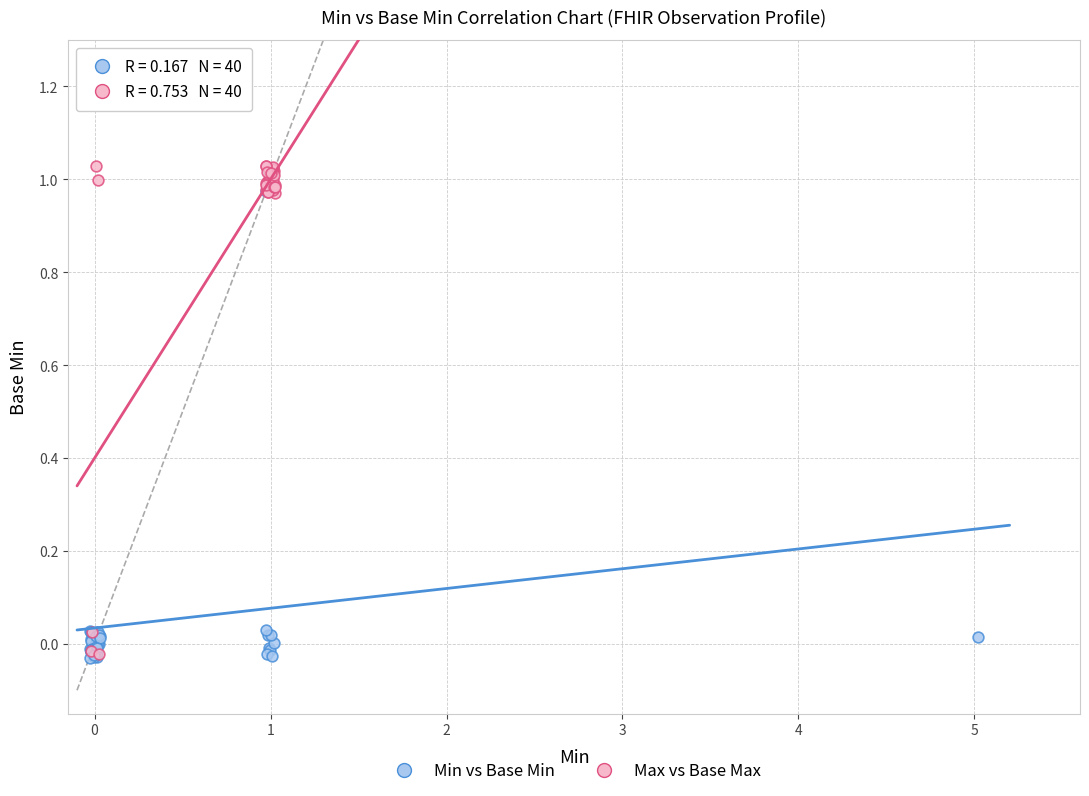

Which series contains the highest Y value?

Max vs Base Max